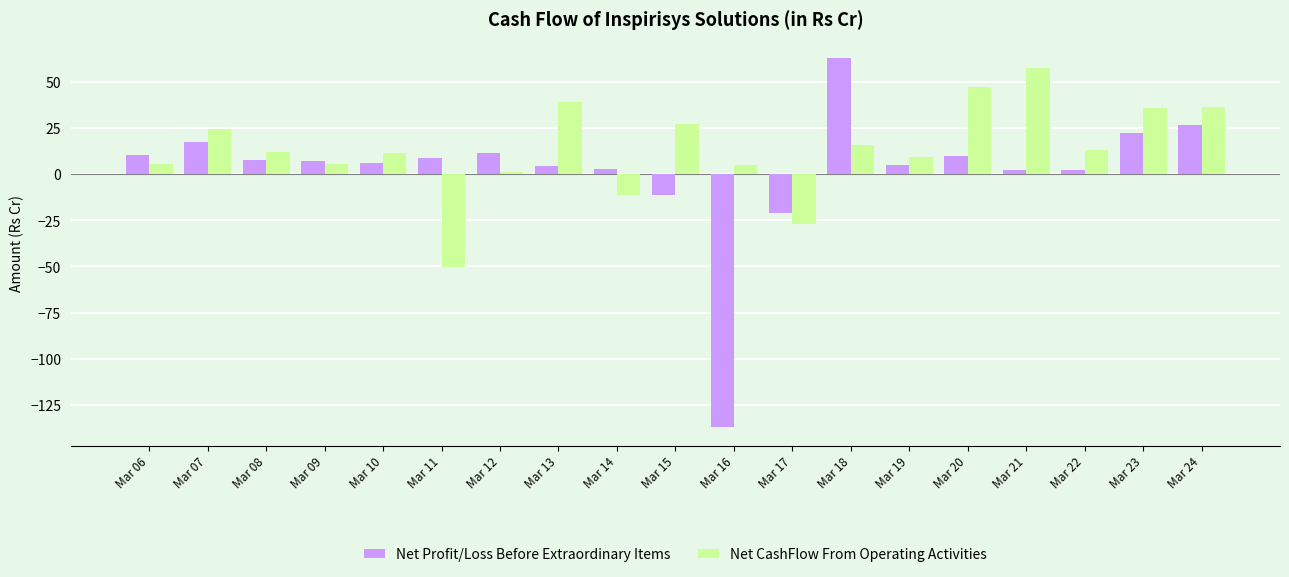

What is the smallest value displayed?

-137.0